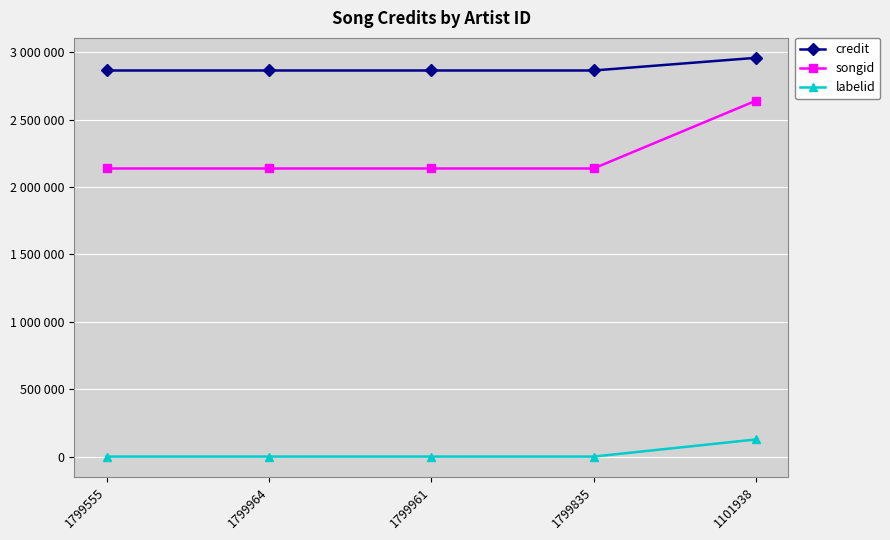

Which label corresponds to the largest value in the chart?

1101938